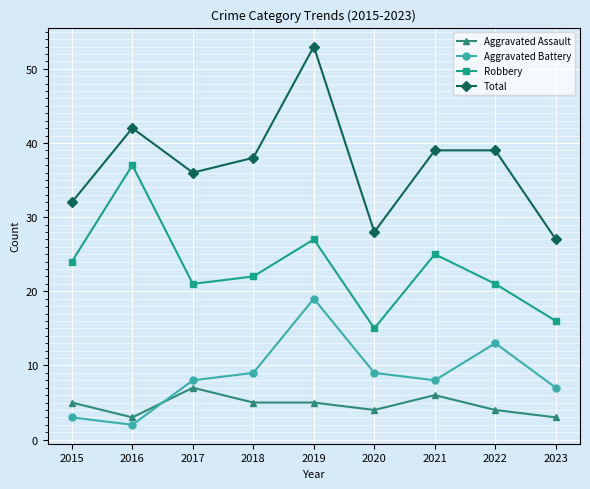

Read the Aggravated Assault value at 2016.

3